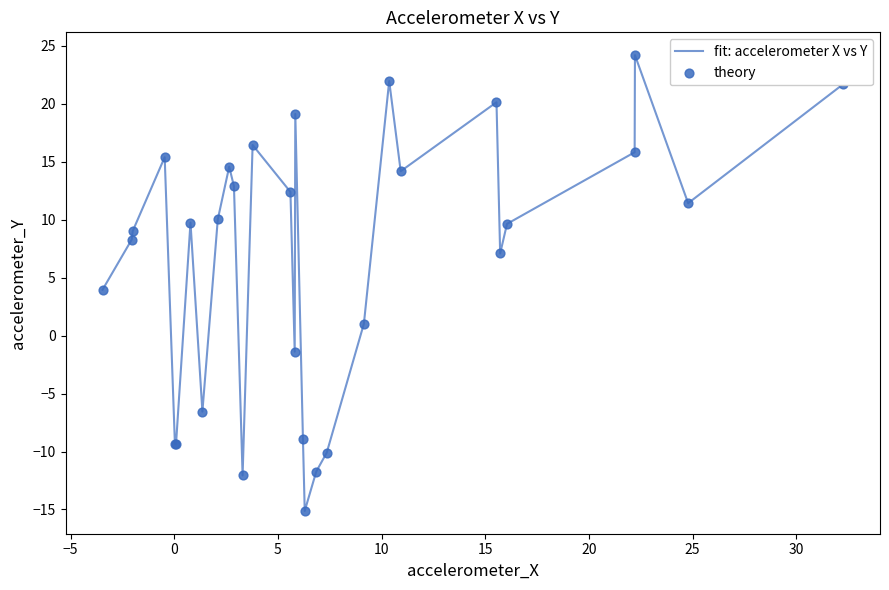

What is the greatest value displayed?

24.2